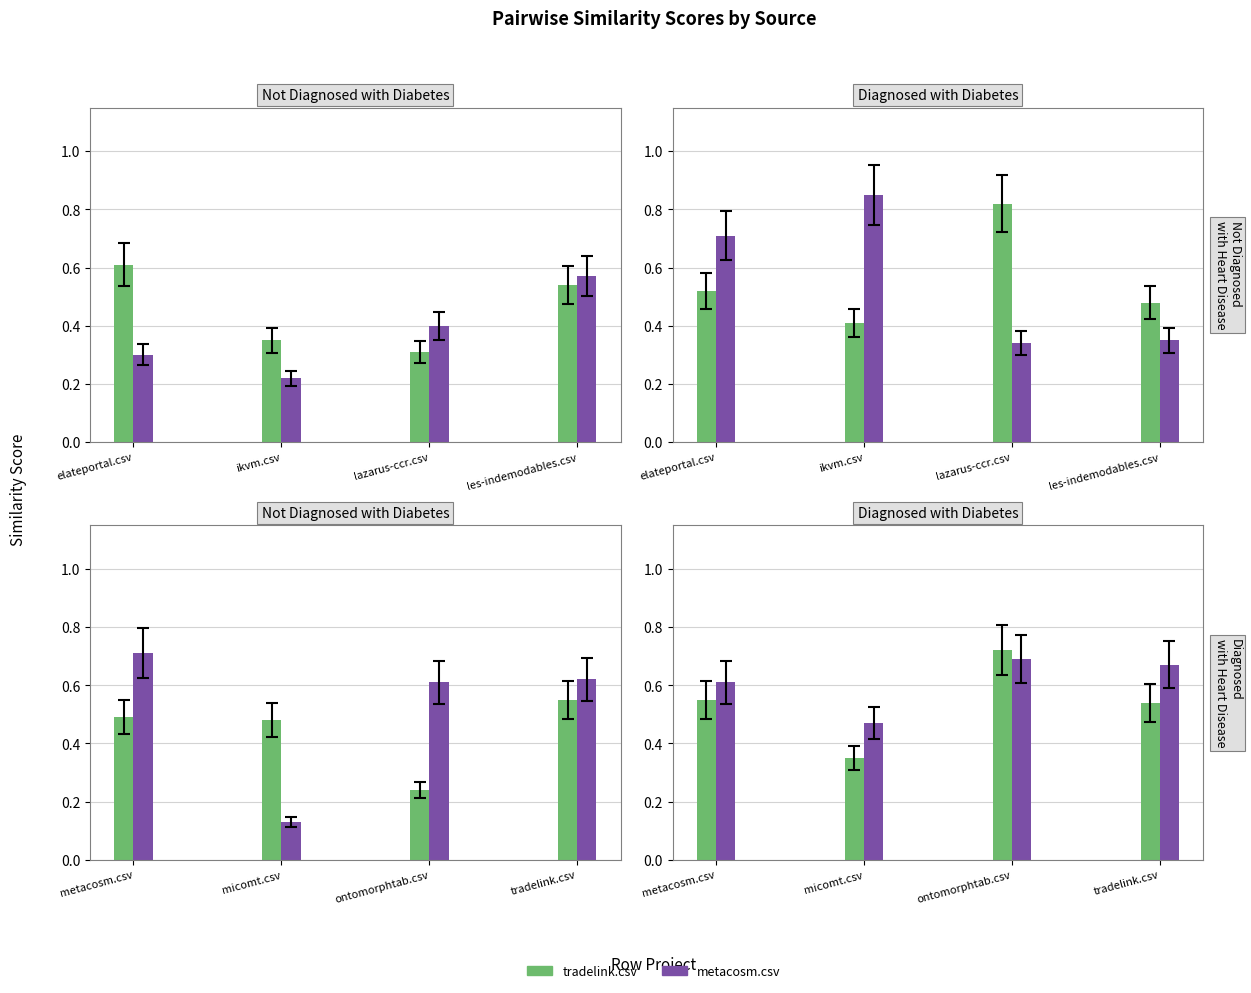

Which category has the lowest value across all series?

ikvm.csv